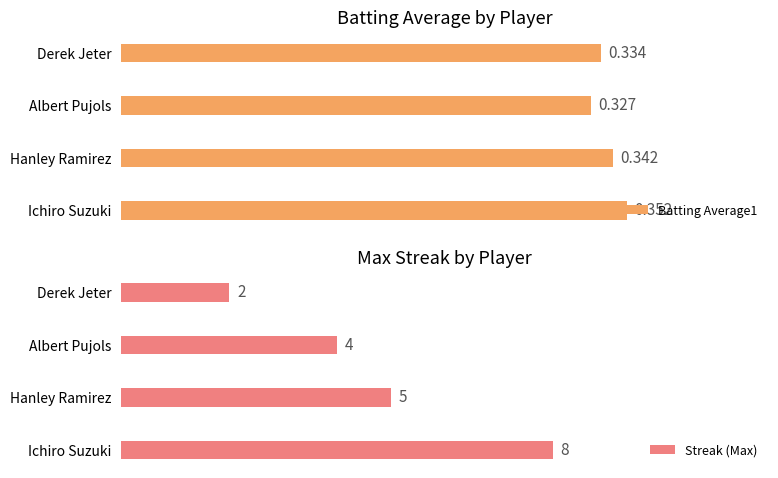

Which category has the lowest value in the Streak (Max) series?

Derek Jeter